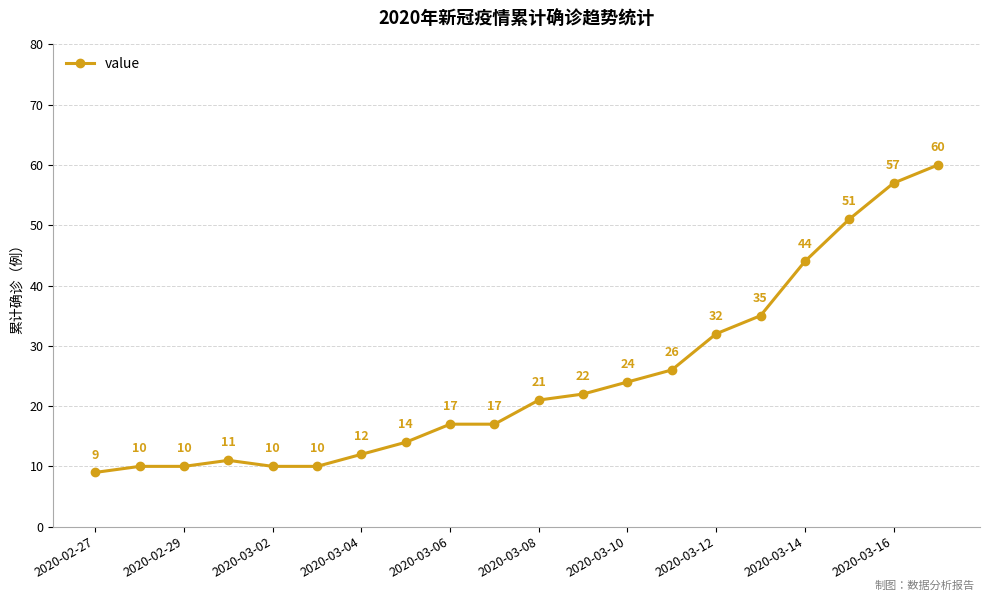

What is the value of the 4th point from the left?

11